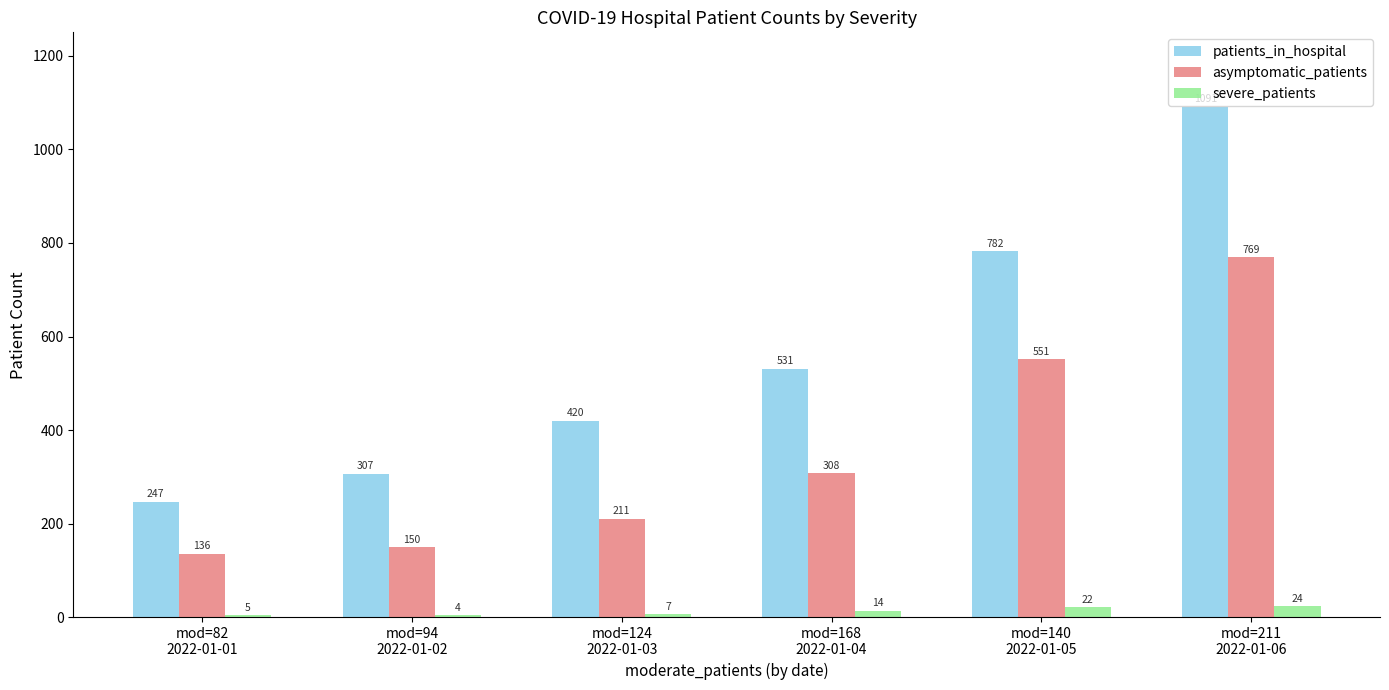

What is the minimum value shown in the chart?

4